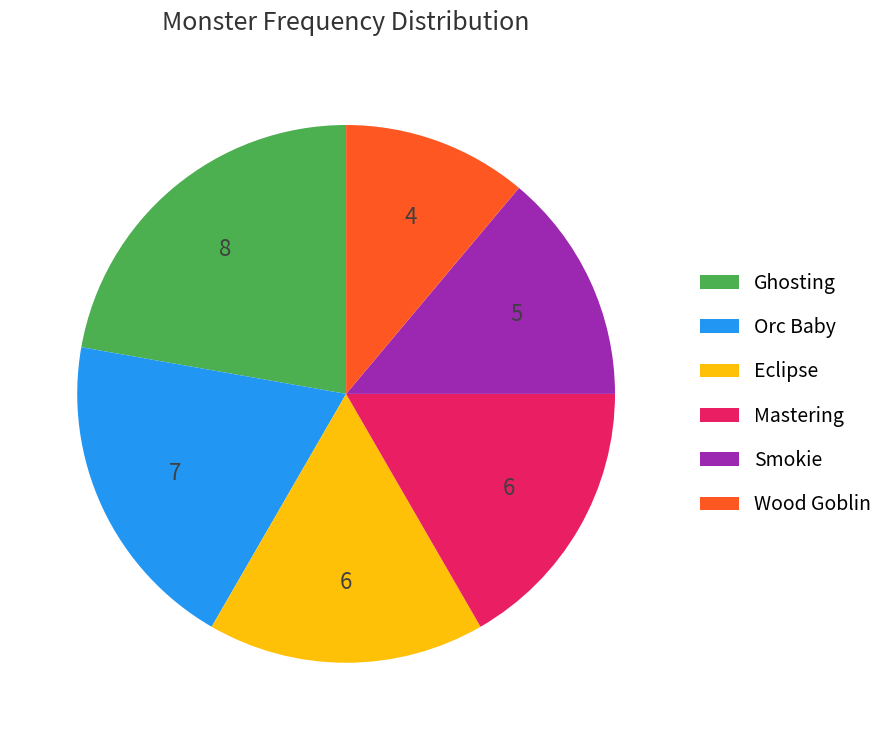

Is there any slice that represents more than half of the pie?

No